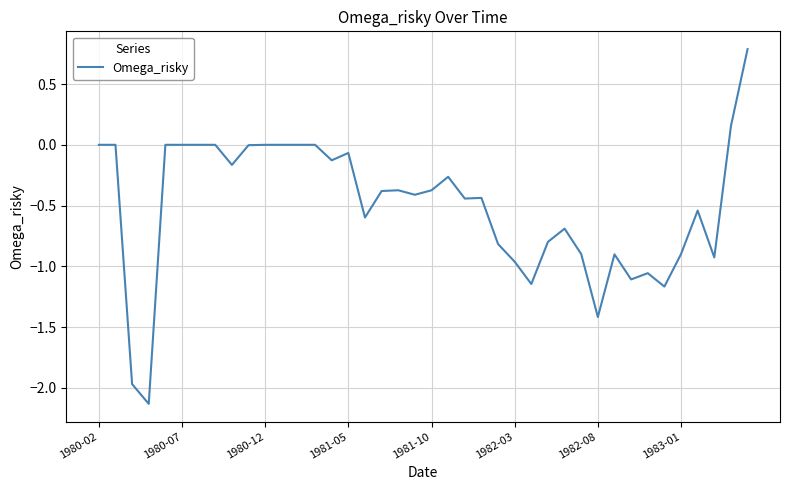

True or false: there are more than 0 points higher than both neighbors.

True